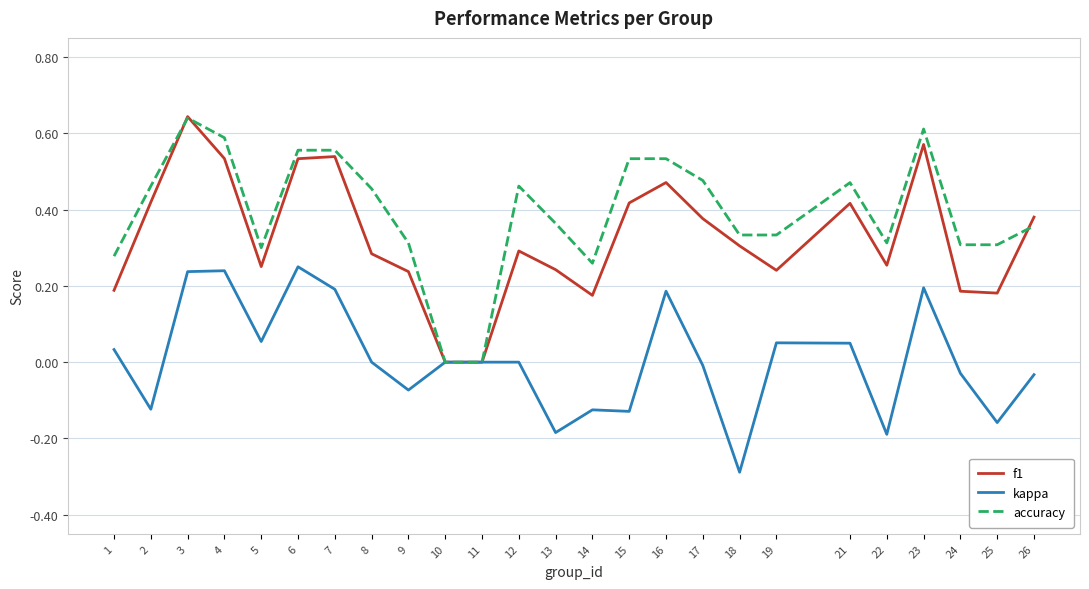

At which label does kappa reach its minimum?

18